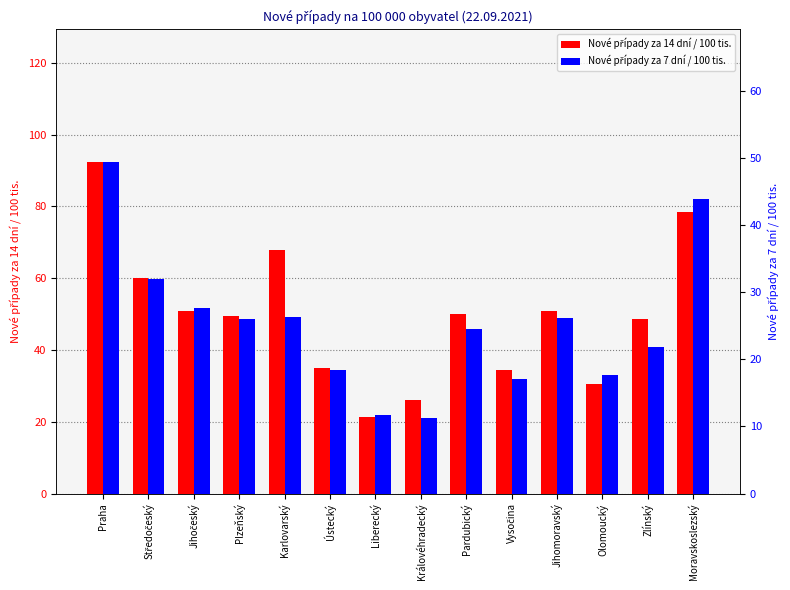

Where does the Nové případy za 14 dní / 100 tis. series first go above 49?

Praha